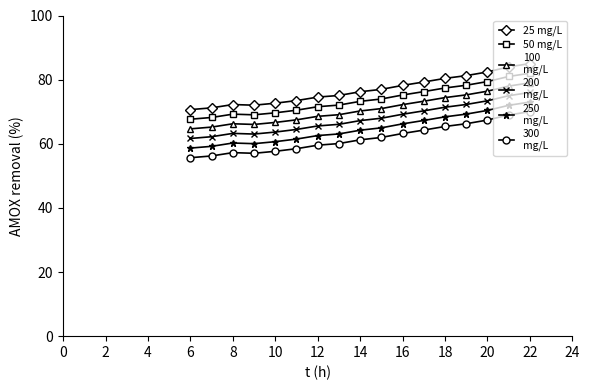

What is the smallest value displayed?

55.7